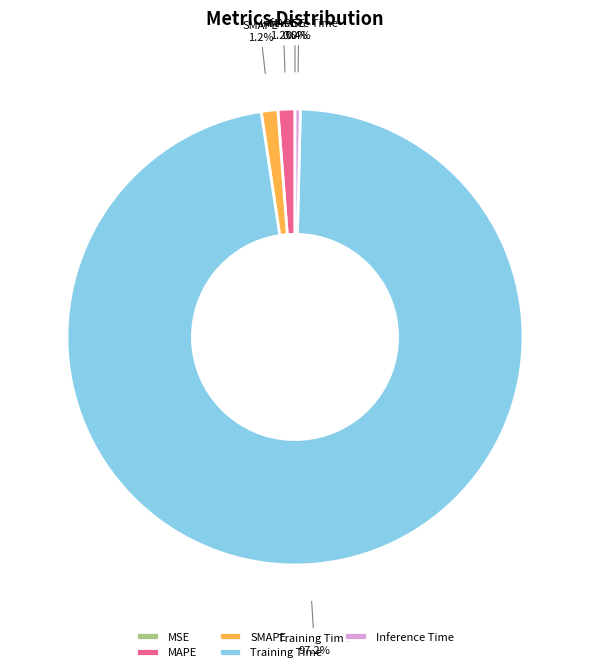

Which category has the biggest portion of the pie?

Training Time